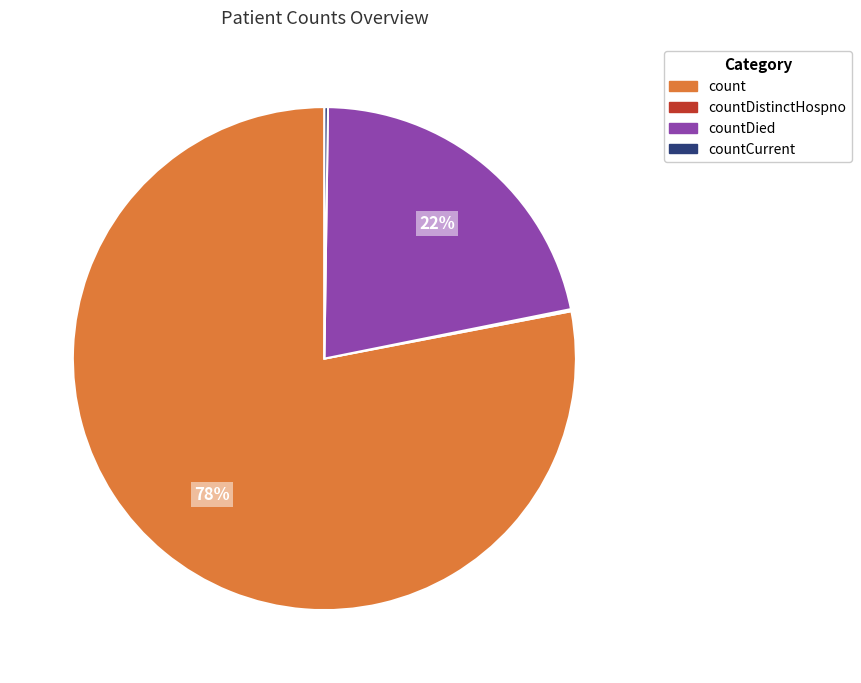

To the nearest percent, what is the average slice percentage?

25%